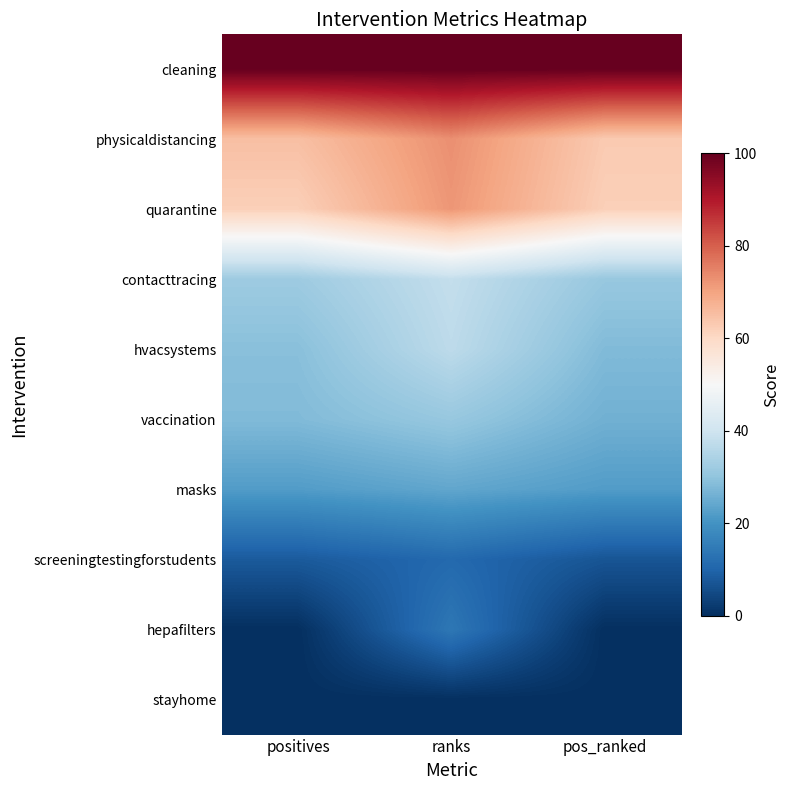

Which series has the largest total across all categories?

cleaning